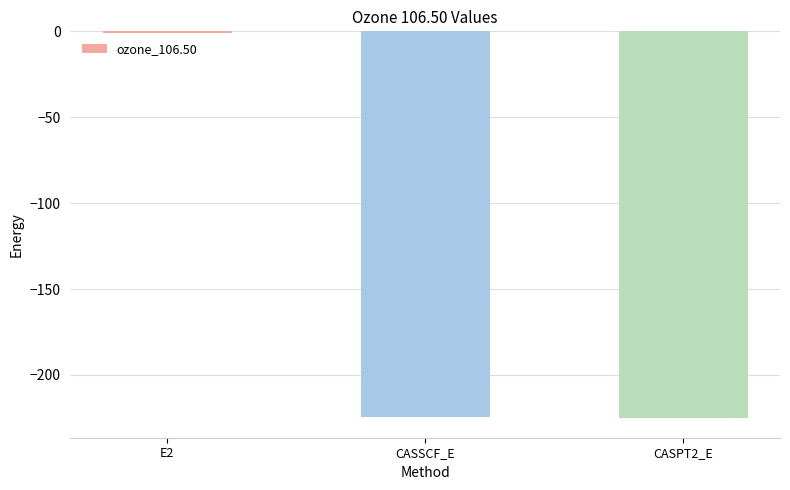

The chart shows a value of -0.7 at E2. True or false?

True